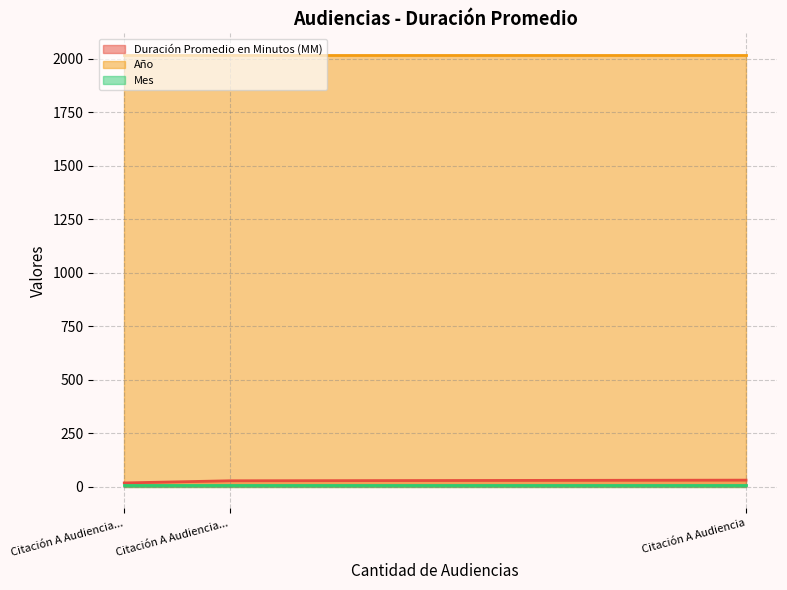

Reading left to right, extract all data points from this chart.

Duración Promedio en Minutos (MM): 17	27	30
Año: 2018	2018	2018
Mes: 9	9	9